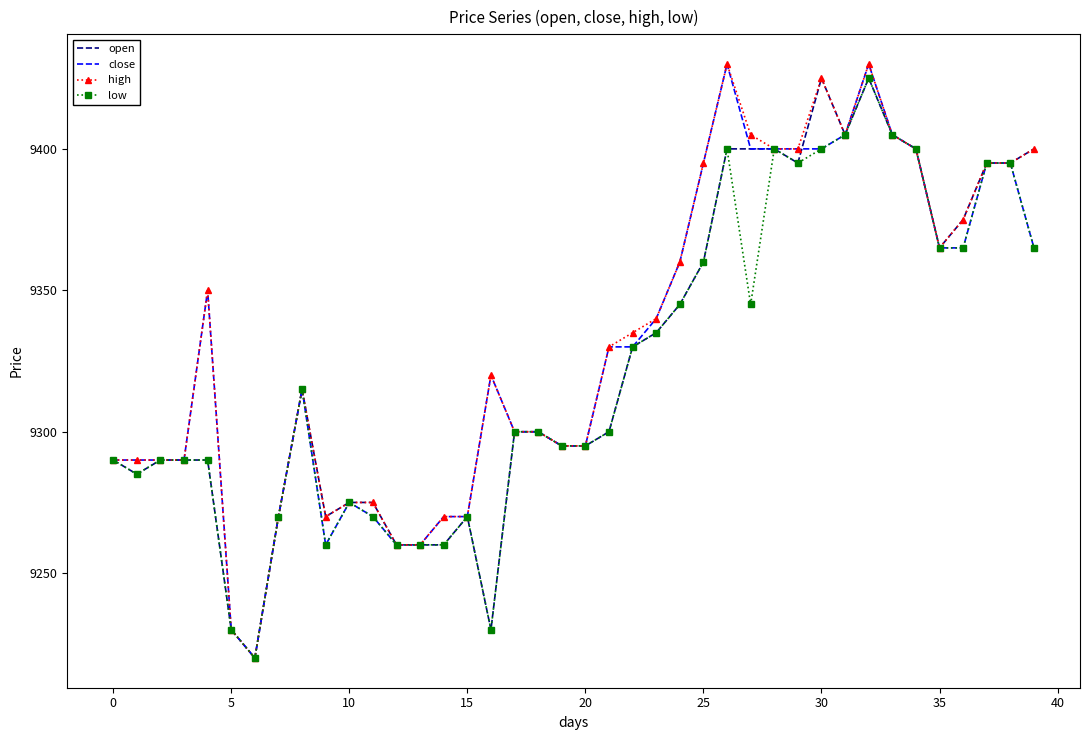

What is the smallest value displayed?

9220